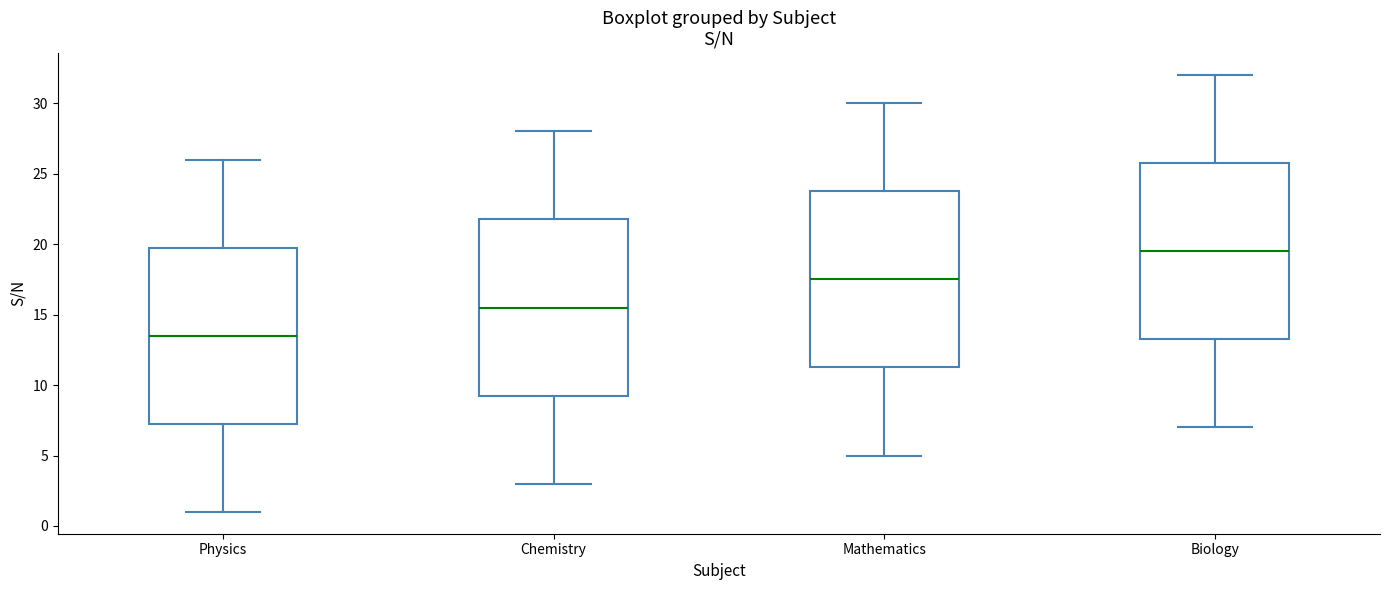

Where is the lower edge of the box for Mathematics on the y-axis? The values are not printed on the chart, so give them approximately, as read against the axis.

11.5